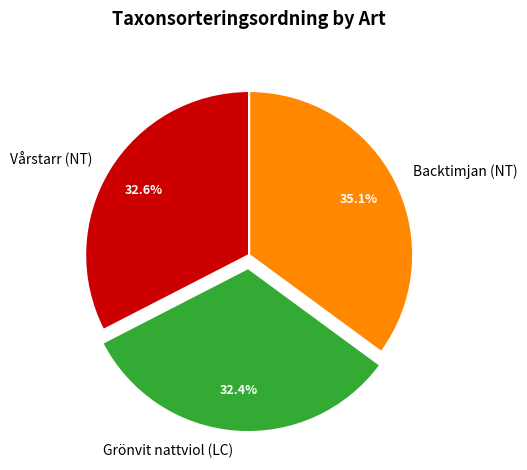

Combined, what portion of the pie is Backtimjan (NT) and Vårstarr (NT)?

67.6%